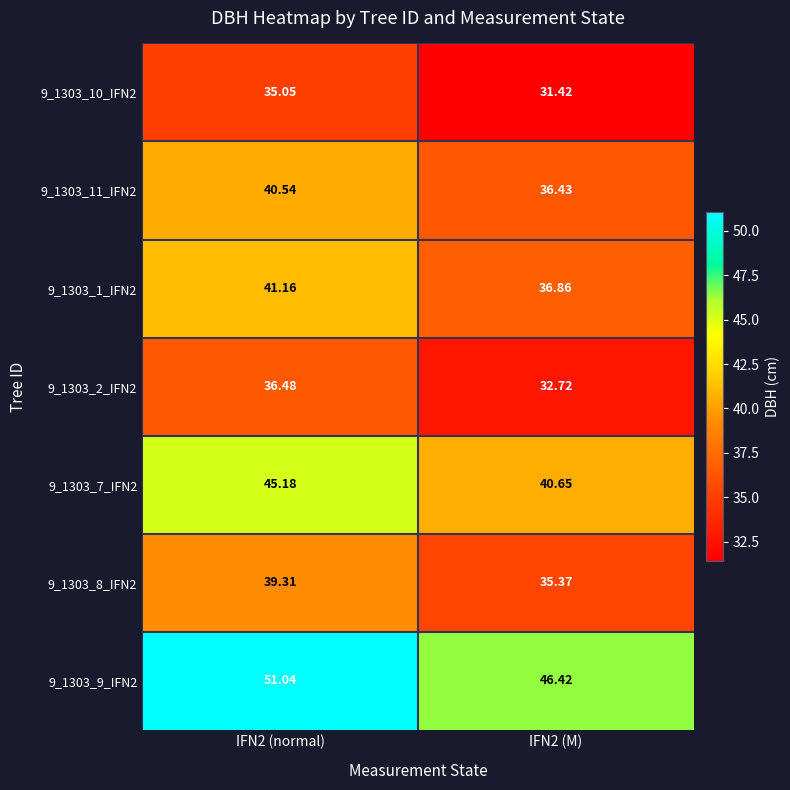

Which series has the largest total across all categories?

9_1303_9_IFN2